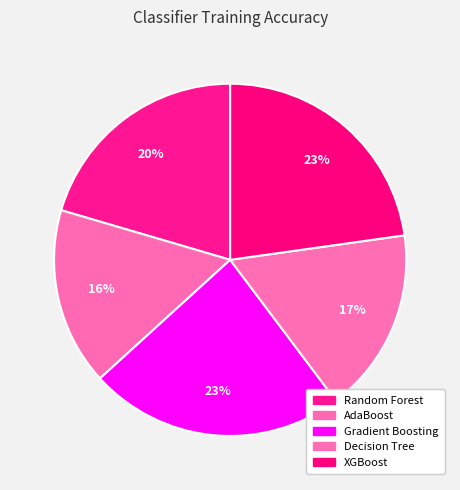

To the nearest percent, what is the difference between the AdaBoost and Random Forest slice percentages?

4%